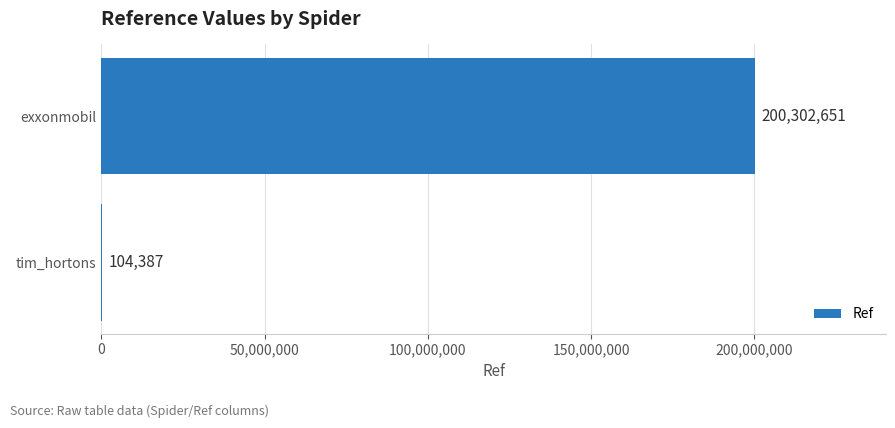

The chart shows a value of 200302651 at exxonmobil. True or false?

True